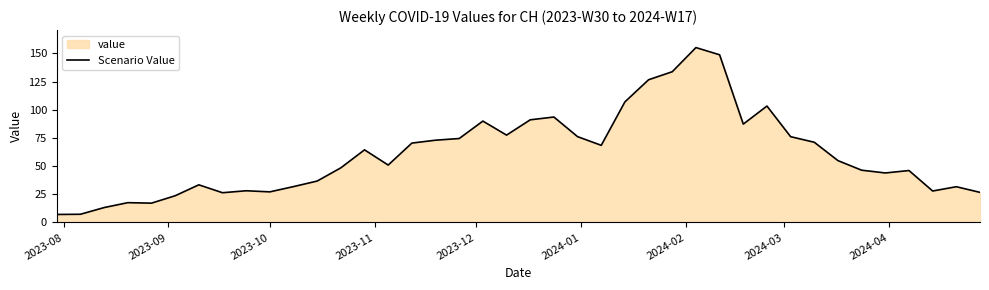

What is the maximum value shown in the chart?

155.1